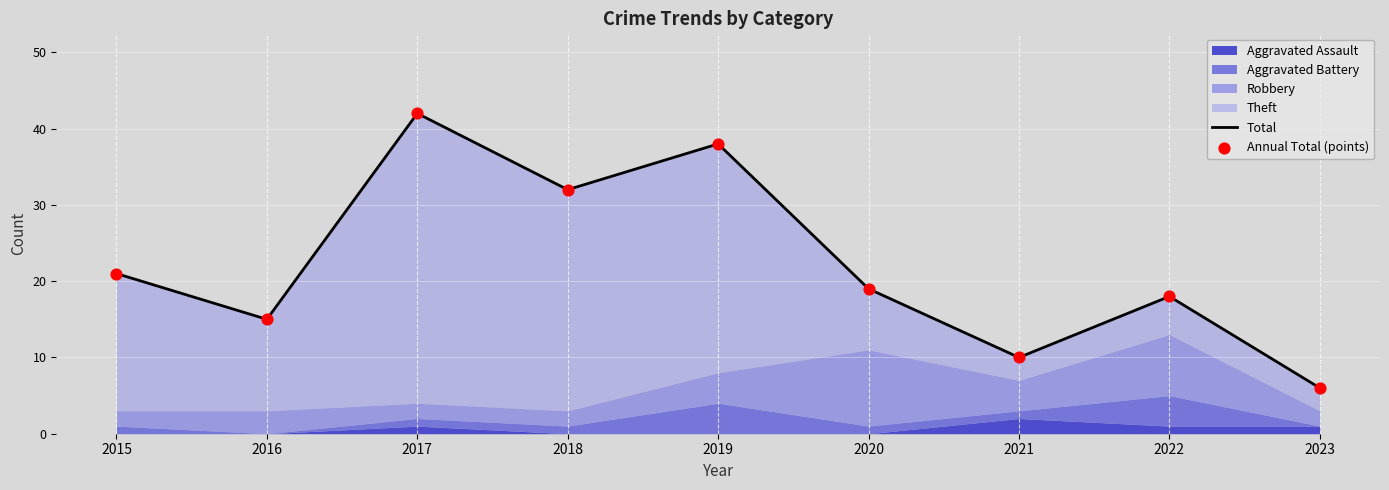

Which series has the largest total across all categories?

Total